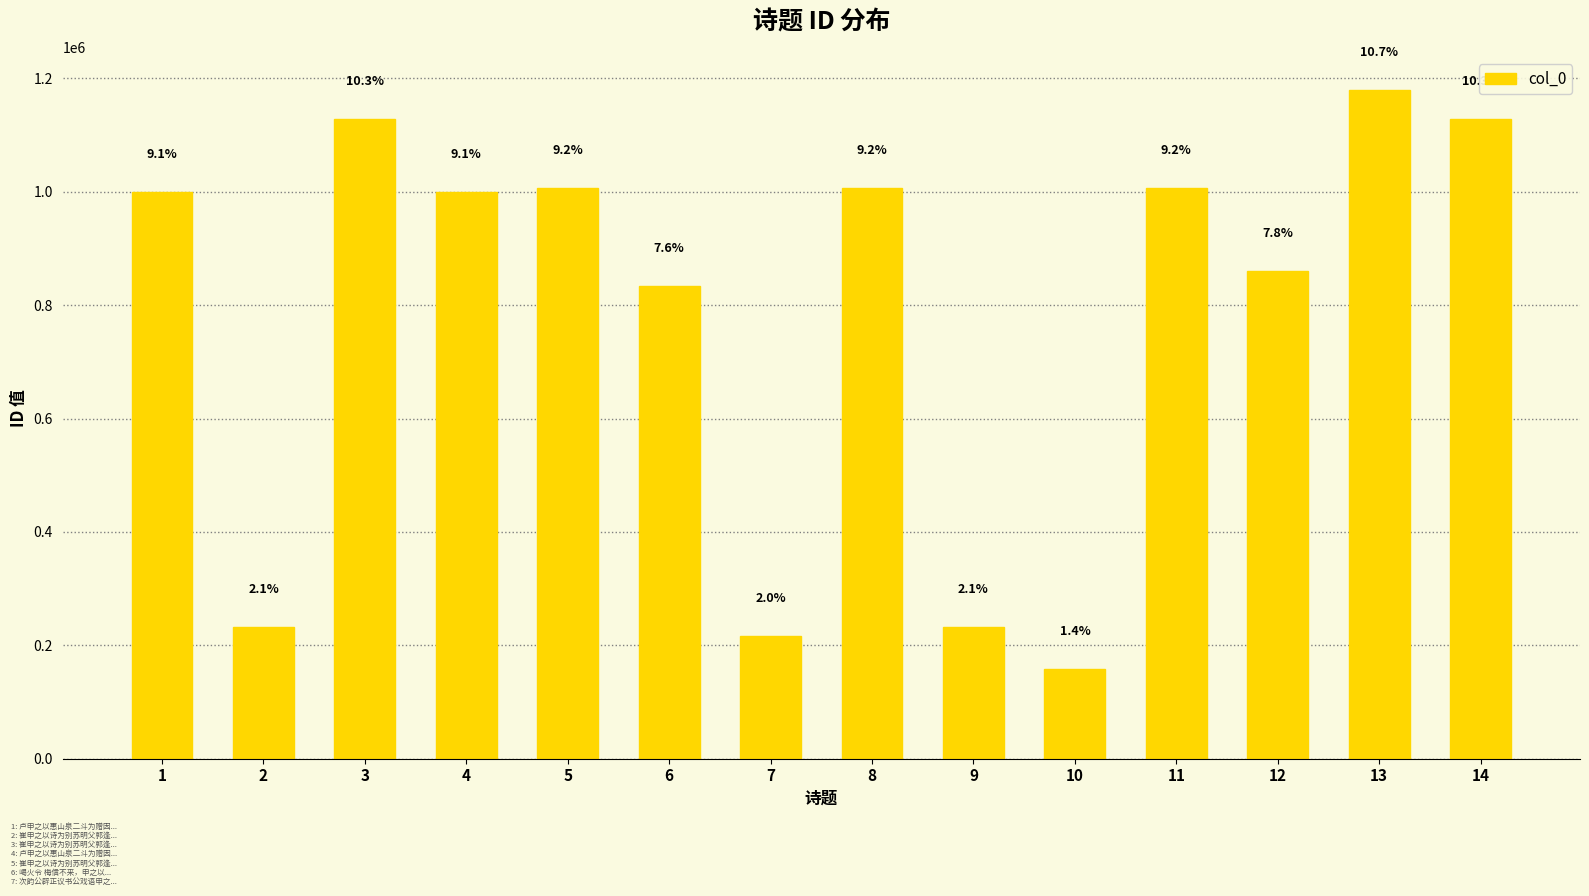

Reading left to right, extract all data points from this chart.

999452	231776	1128427	999451	1006402	834195	215736	1006403	231857	158354	1006342	859300	1178966	1127458